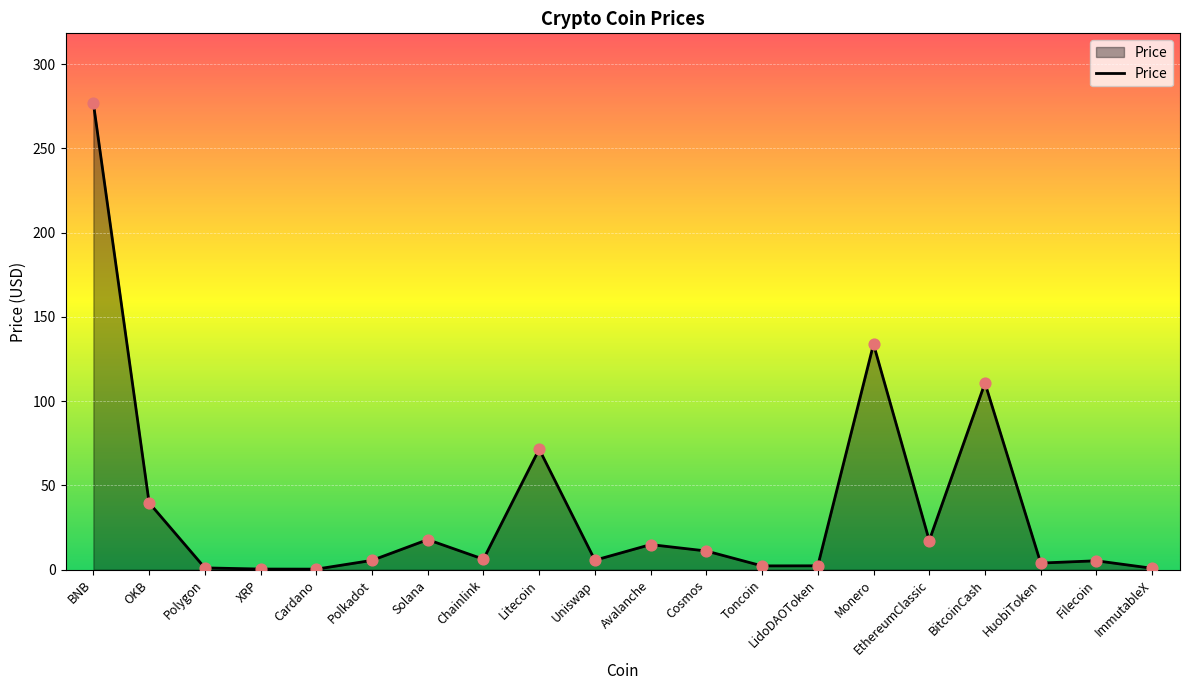

Which has a higher value, Filecoin or BitcoinCash?

BitcoinCash